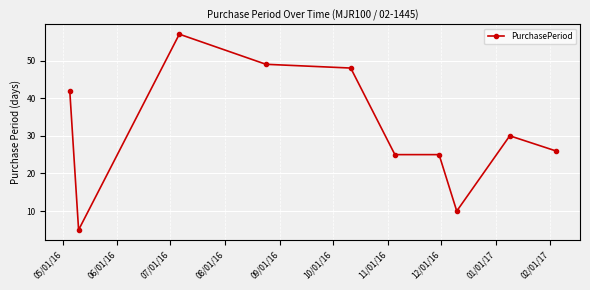

What is the value of the 9th point from the left?

30